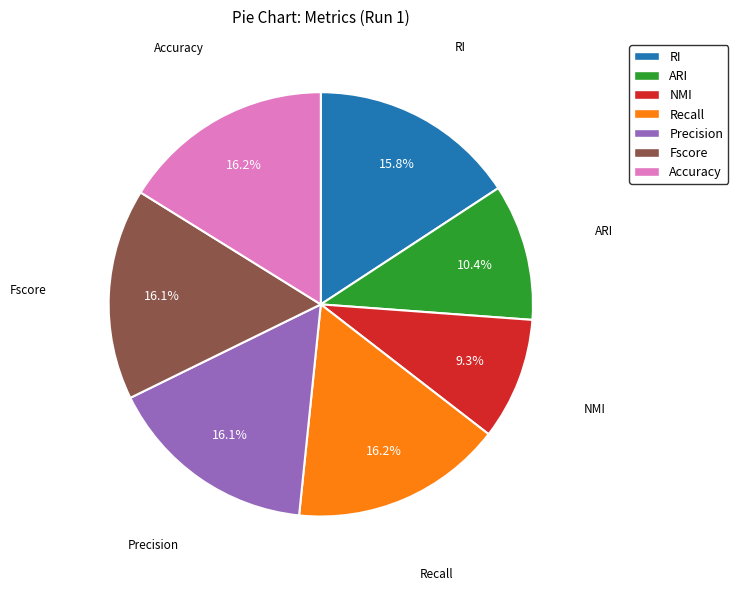

Combined, what portion of the pie is ARI and RI?

26.2%